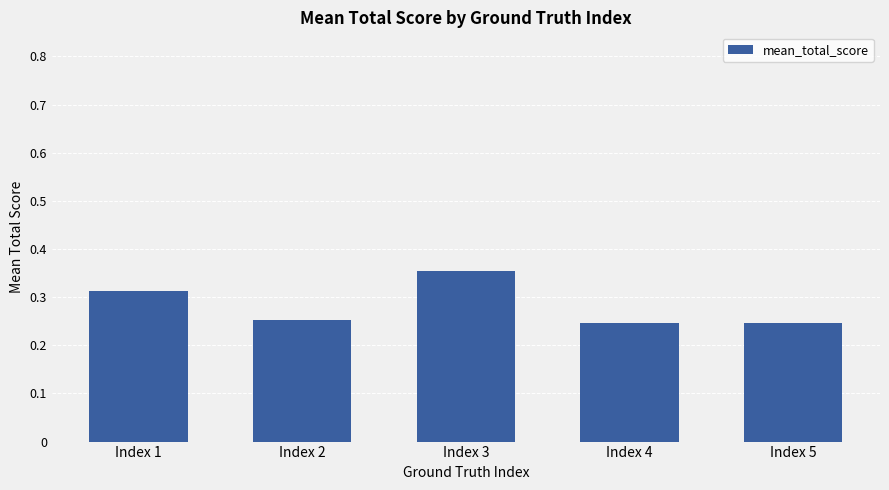

What is the sum of the values at Index 5 and Index 4?

0.5